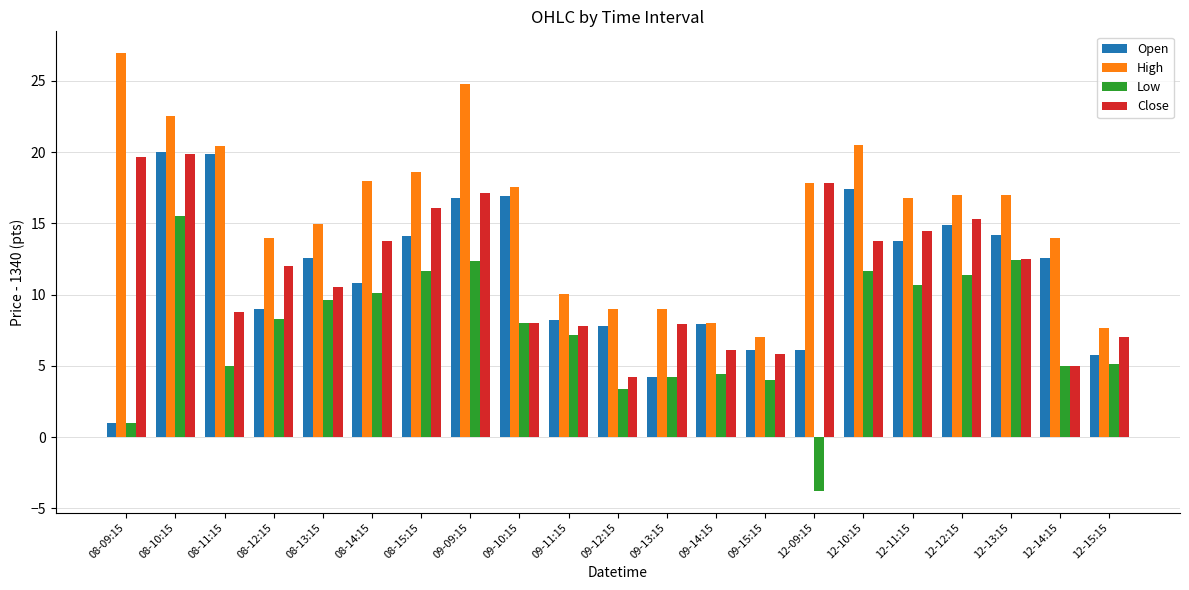

Where does the Low series first go above 8?

08-10:15